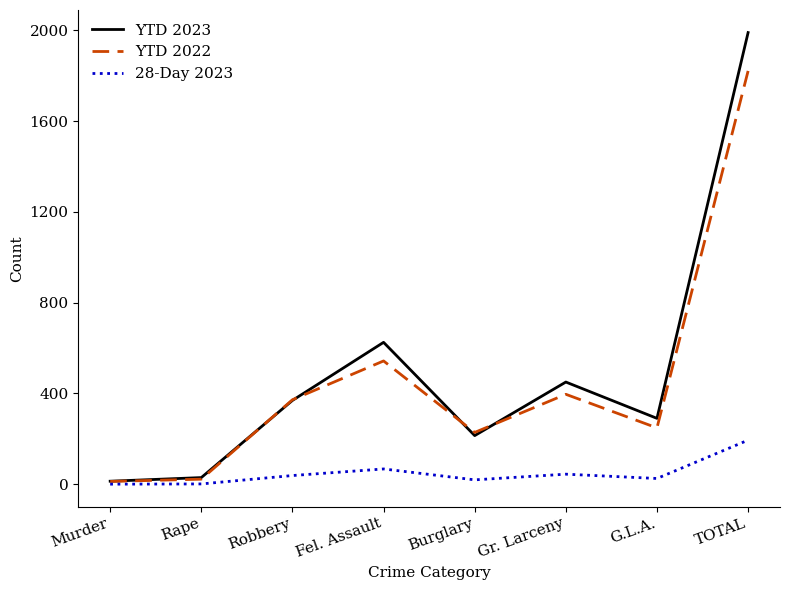

The 28-Day 2023 series shows 271 at TOTAL. True or false?

False